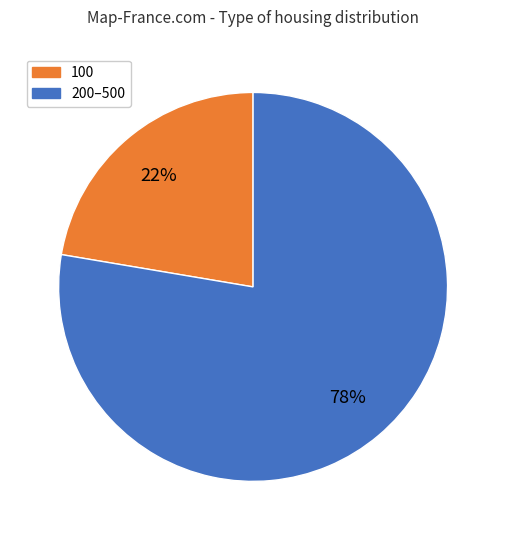

To the nearest percent, what is the average slice percentage?

50%